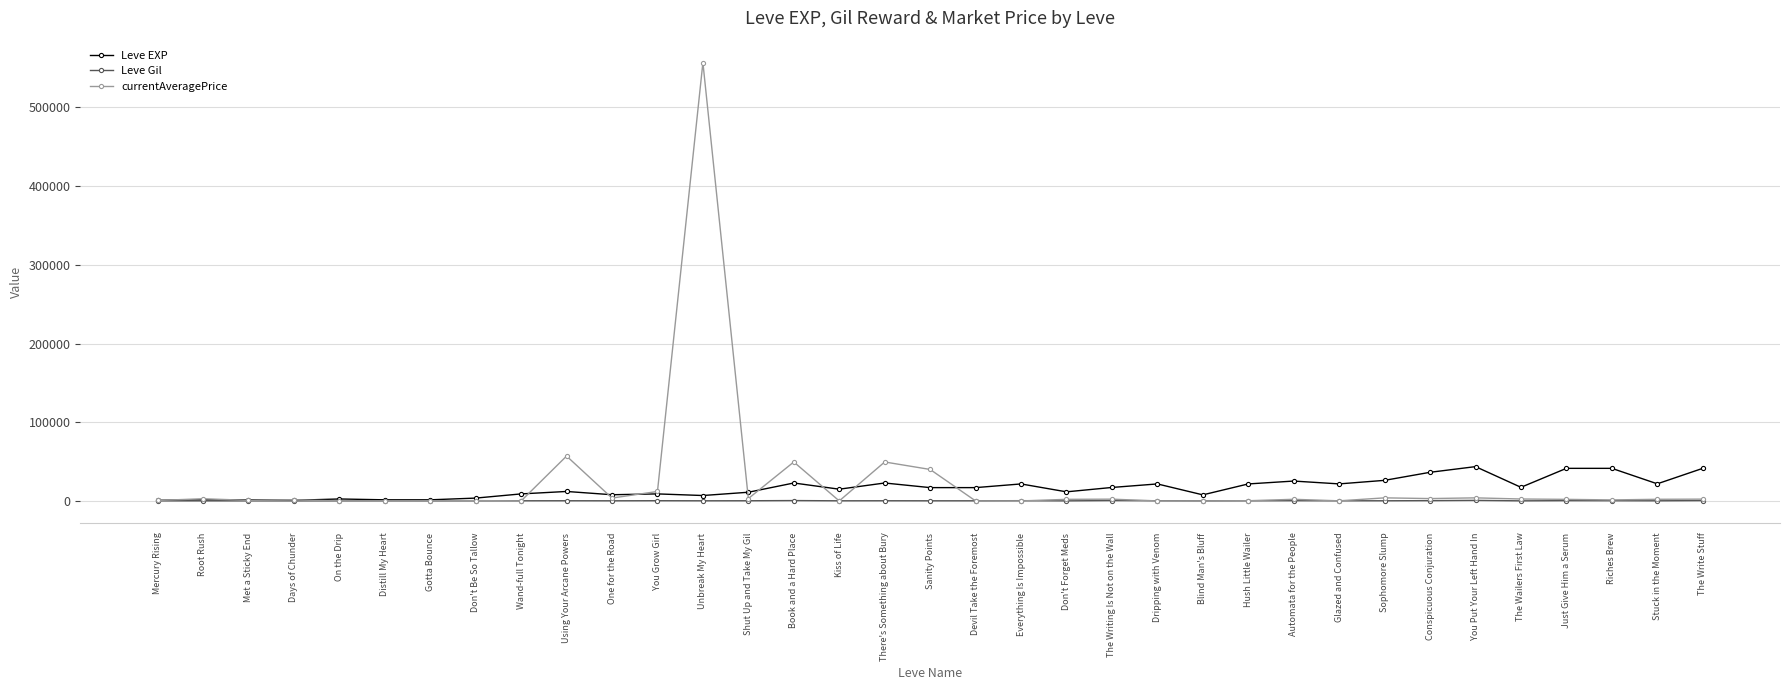

True or false: Leve Gil has more than 2 interior local peaks.

True